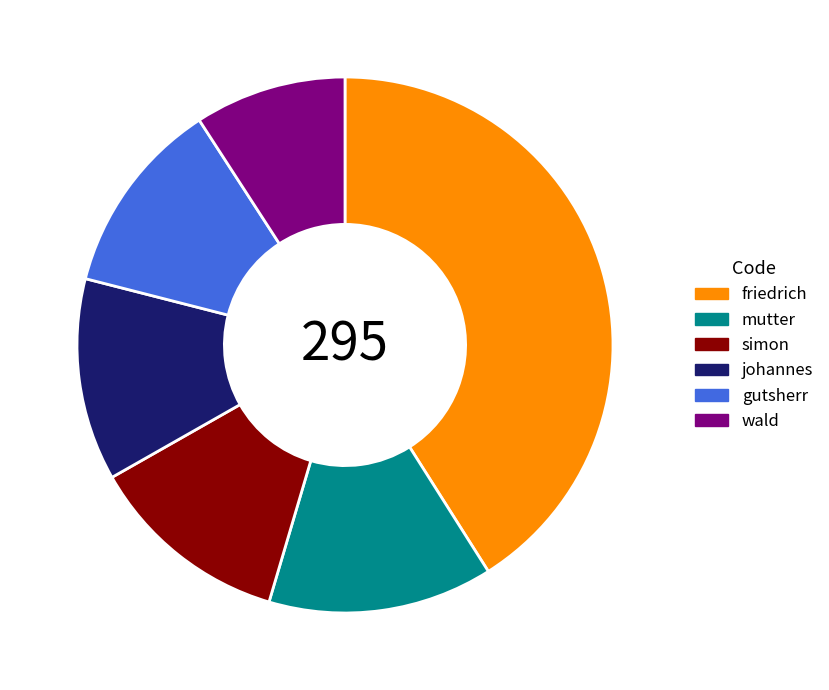

Which category has the smallest portion of the pie?

wald